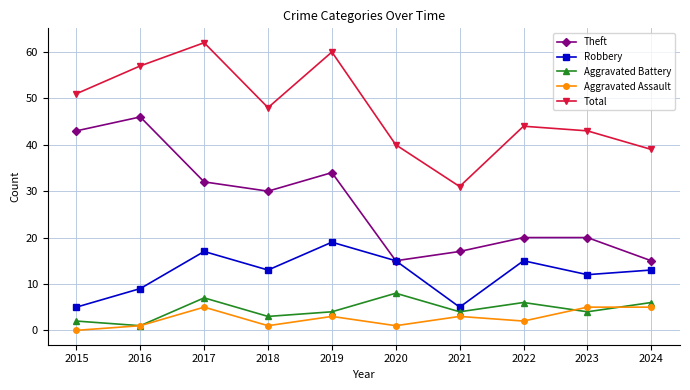

List the series in order of their peak value, highest first.

Total, Theft, Robbery, Aggravated Battery, Aggravated Assault